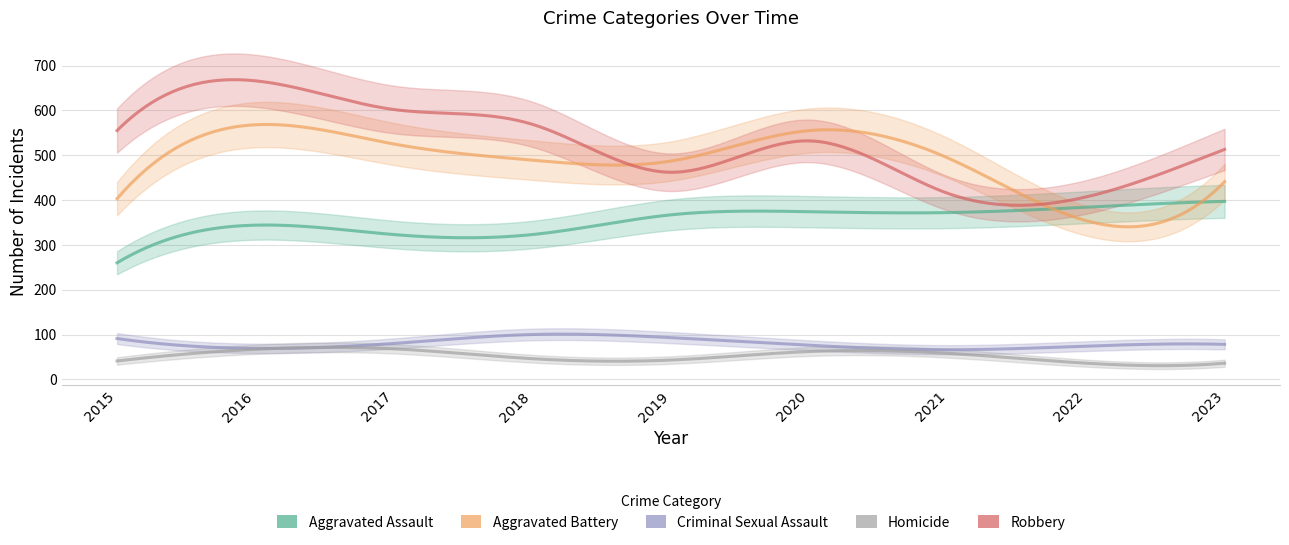

What is the difference between the second highest and second lowest values in the Homicide series?

31